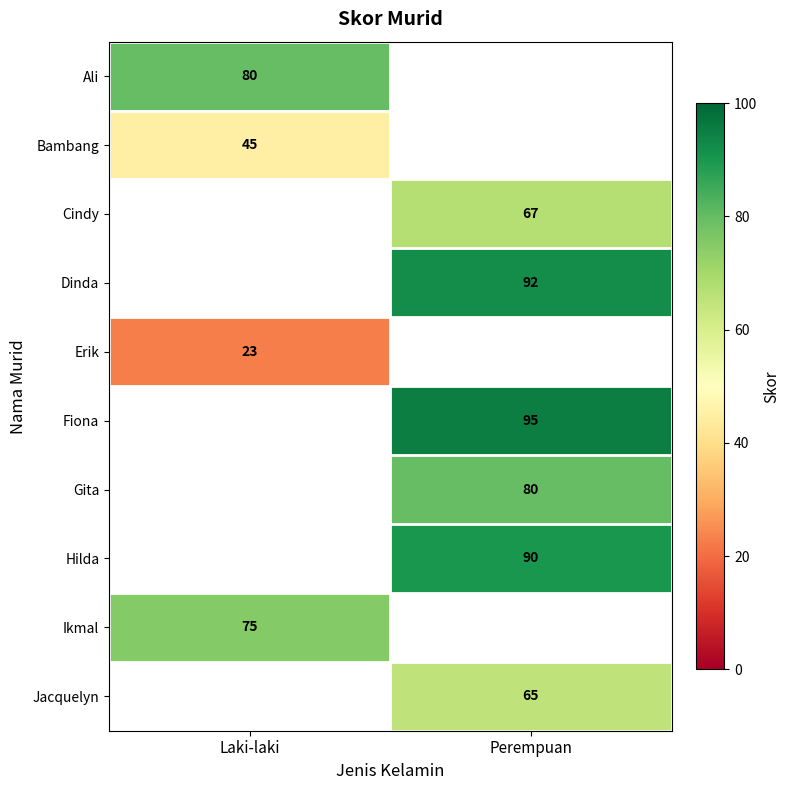

At how many categories does at least one series exceed 59?

2